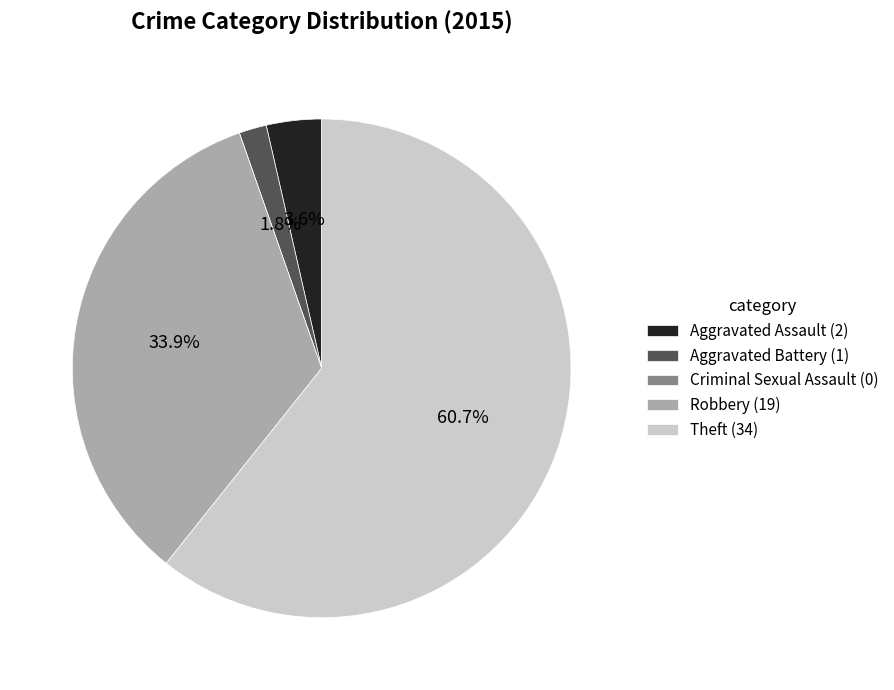

Is it true that Aggravated Battery is 10% of the pie?

False